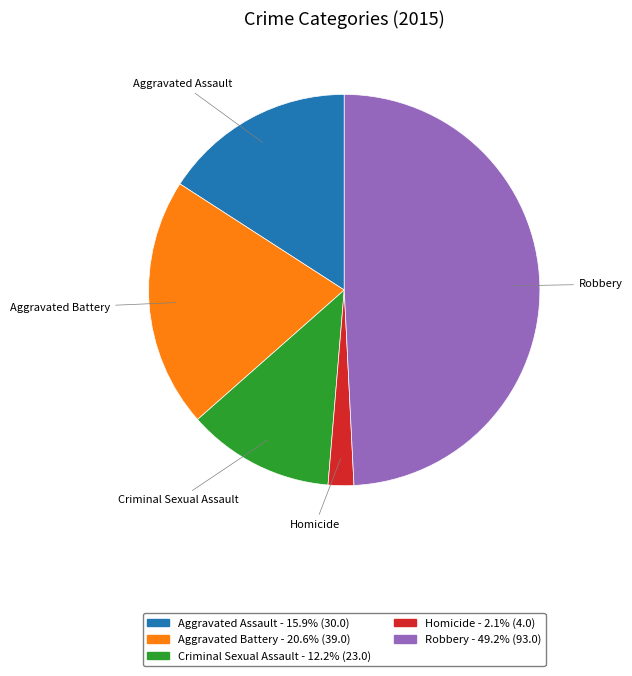

The Aggravated Assault slice represents 16% of the pie. True or false?

True